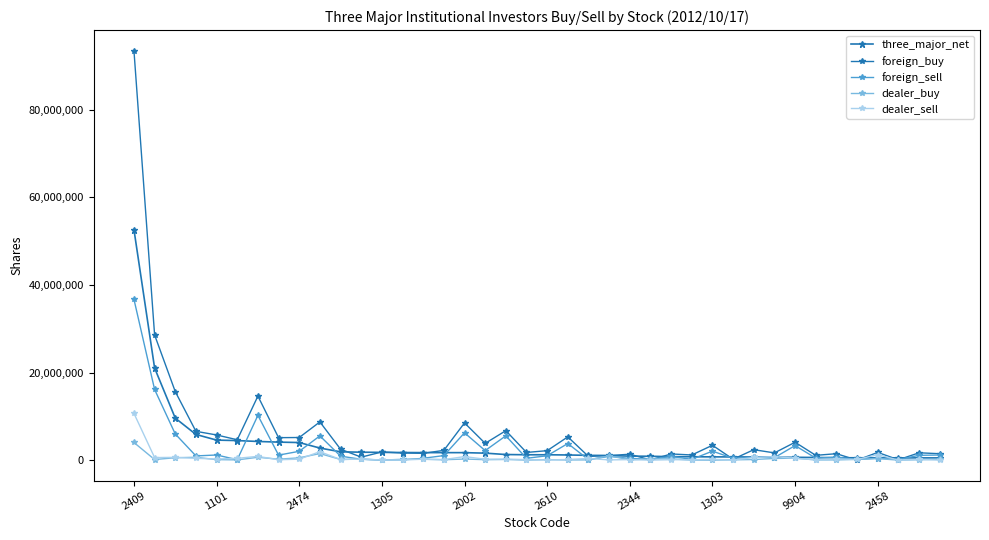

How many values in the dealer_sell series are below 209000?

20